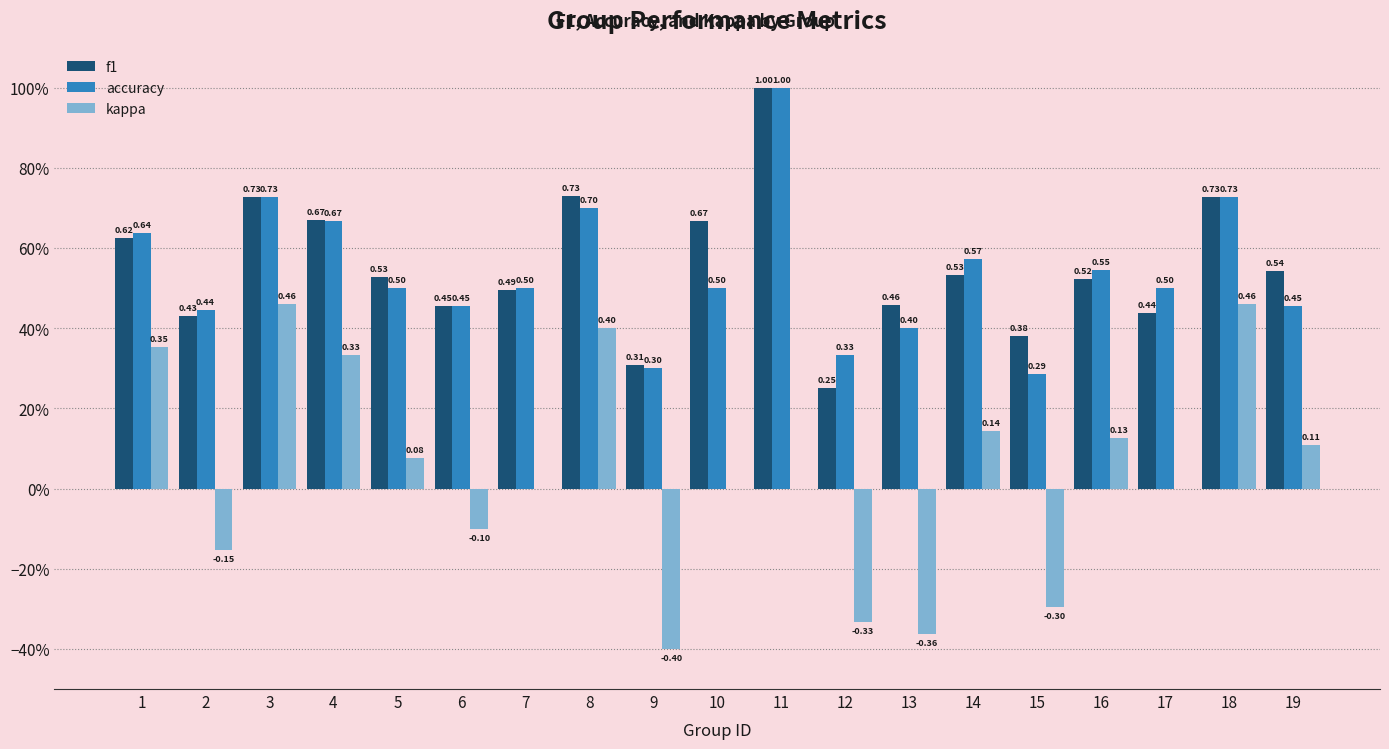

Are the bars horizontal?

No